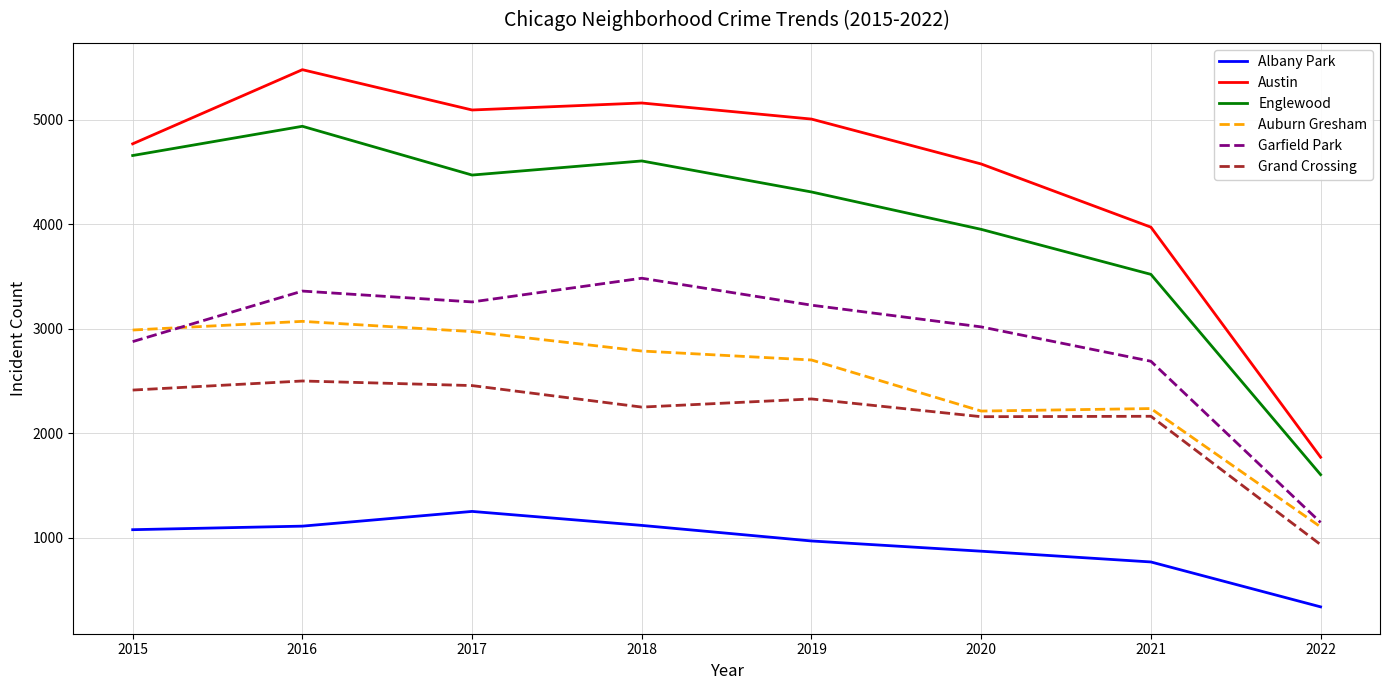

What is the highest value of the Albany Park series?

1251